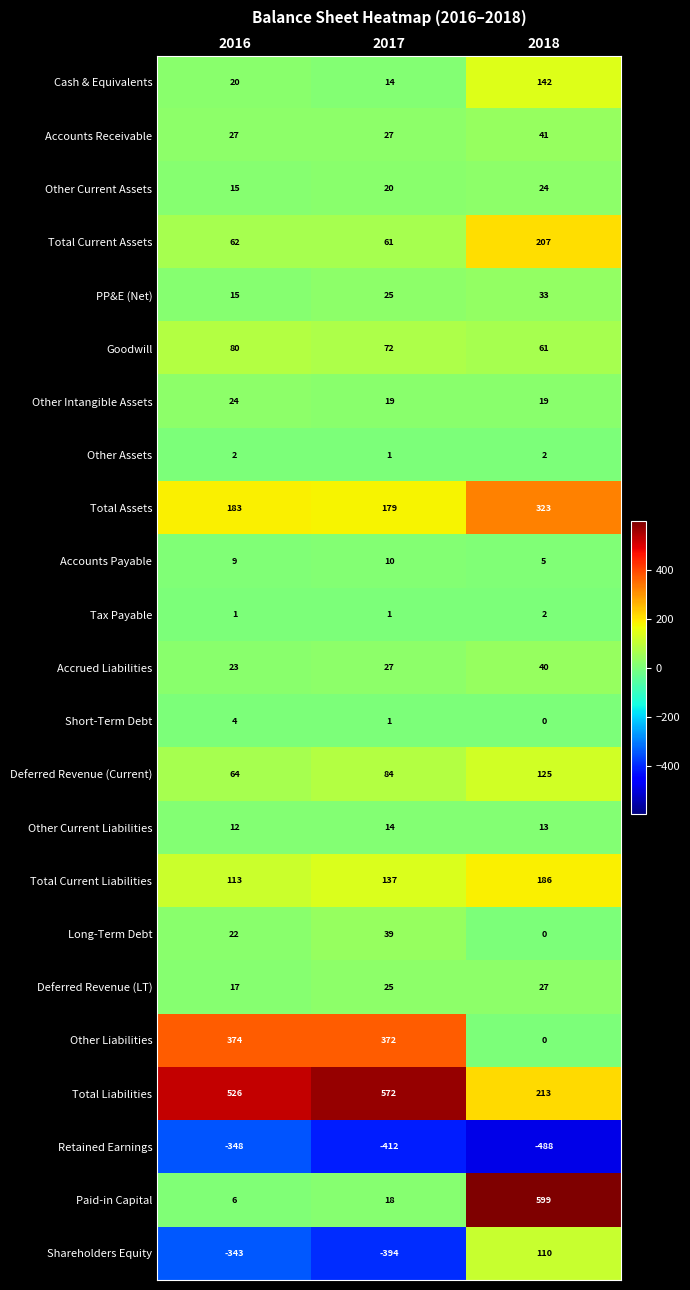

At which label does Other Current Liabilities reach its peak?

2017